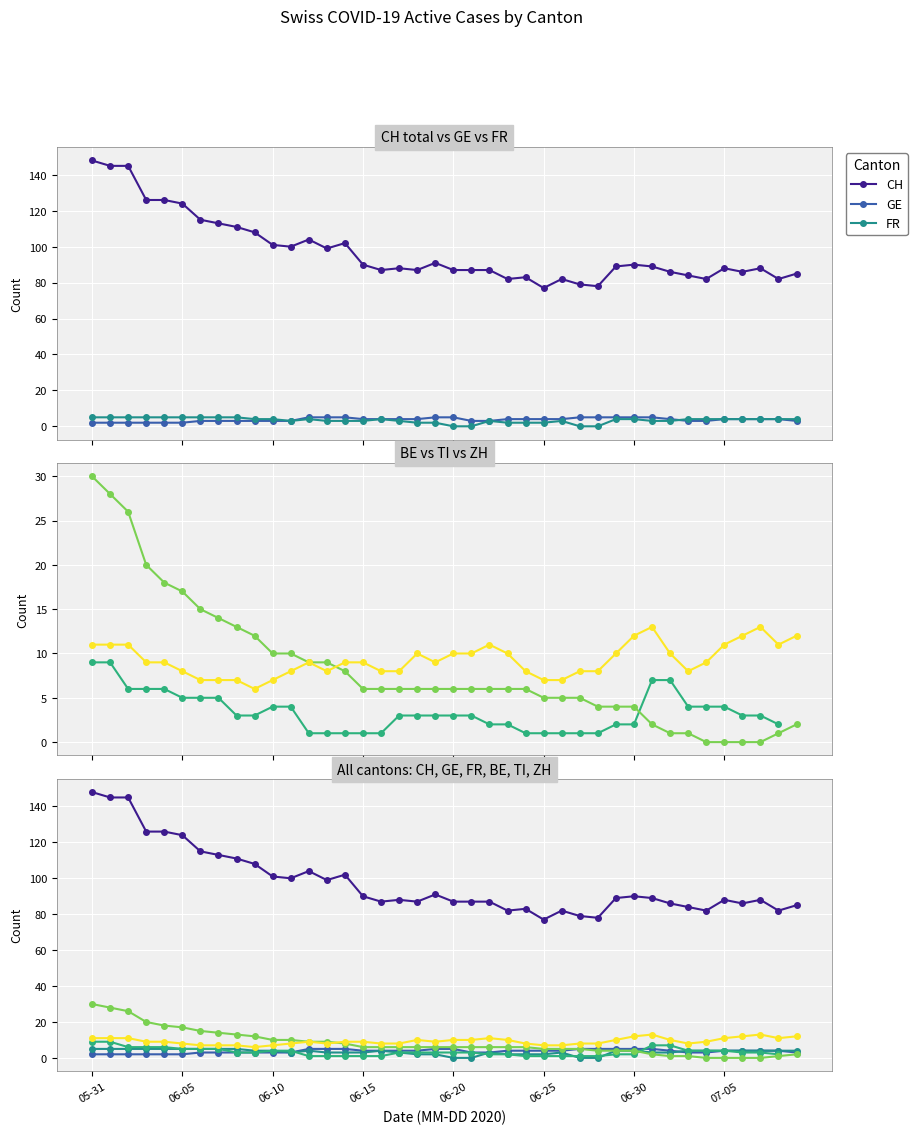

Is it true that GE equals 4.2 at 11?

False